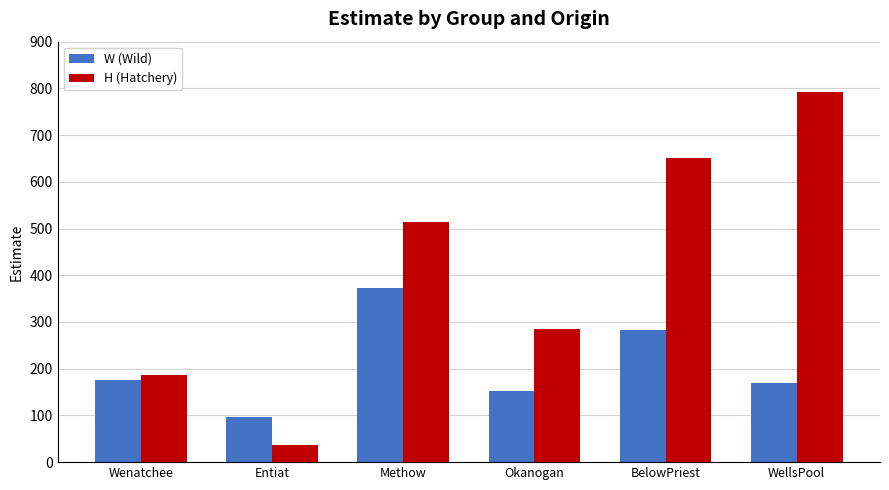

What position from the right is Methow?

4